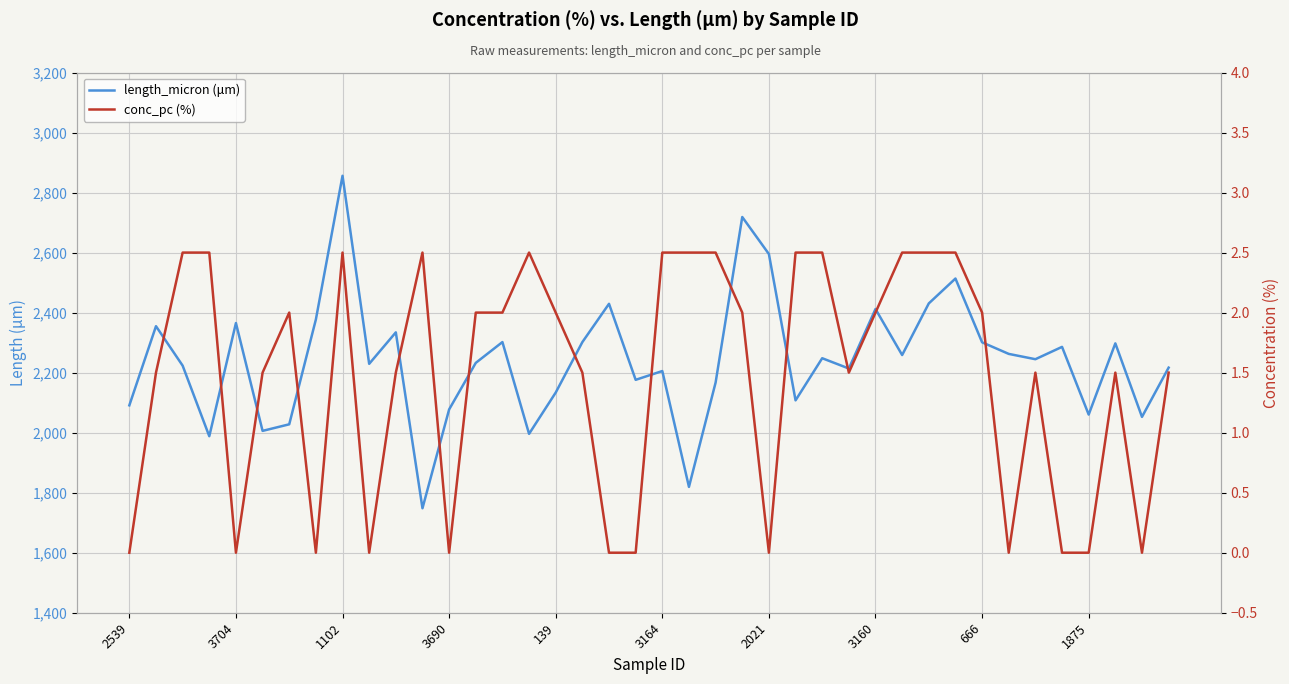

What is the label of the 17th point from the right?

23